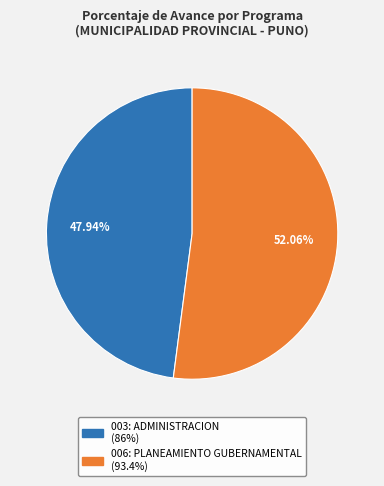

How many segments does this pie chart have?

2